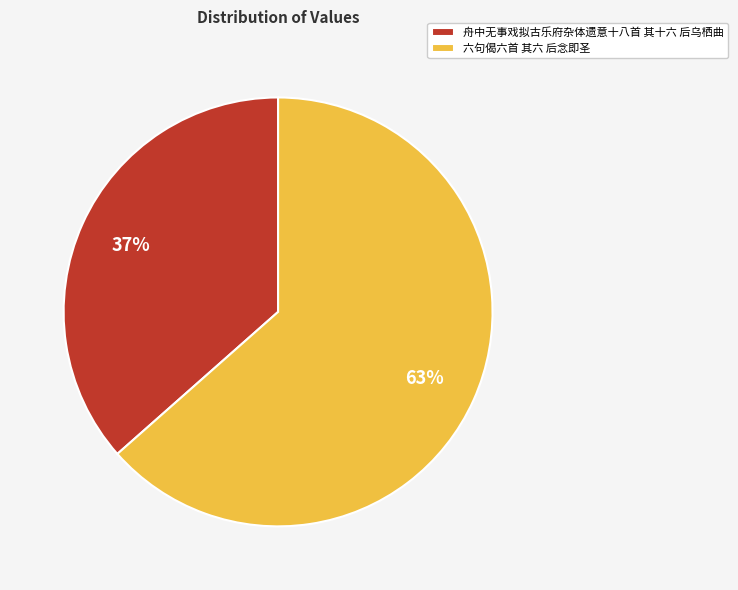

What is the largest slice in the pie chart?

六句偈六首 其六 后念即圣